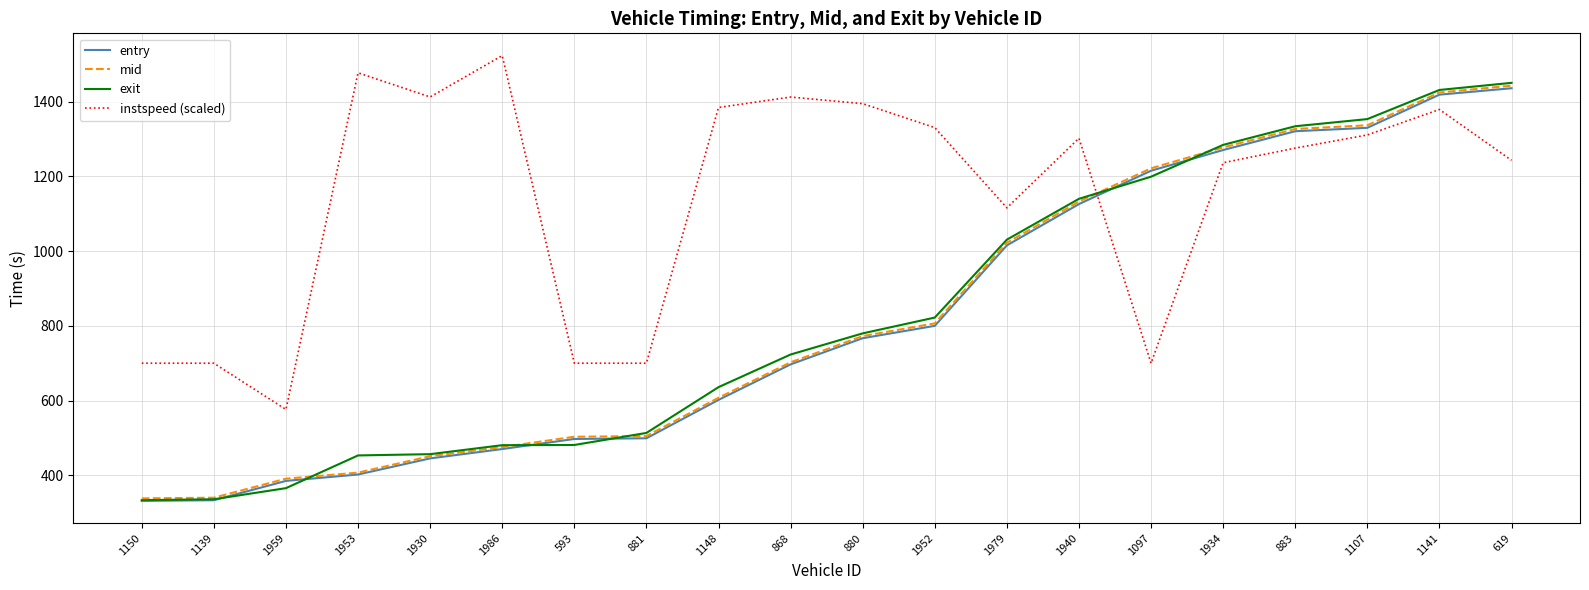

True or false: exit has a value of 456.7 at 1930.

True